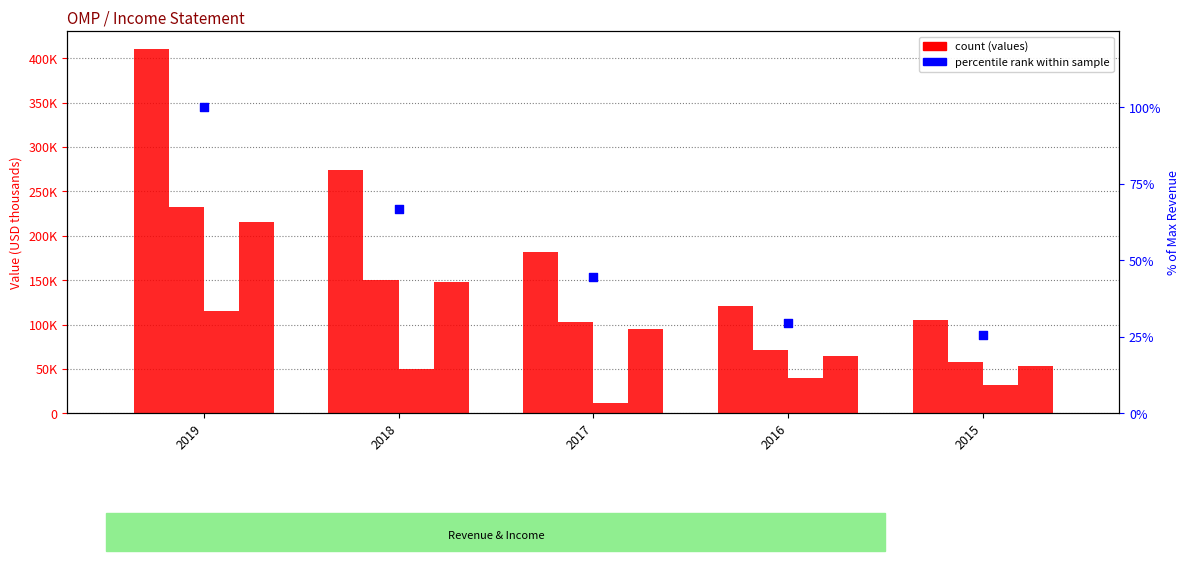

What is the total value across all series at 2019?

973500.0